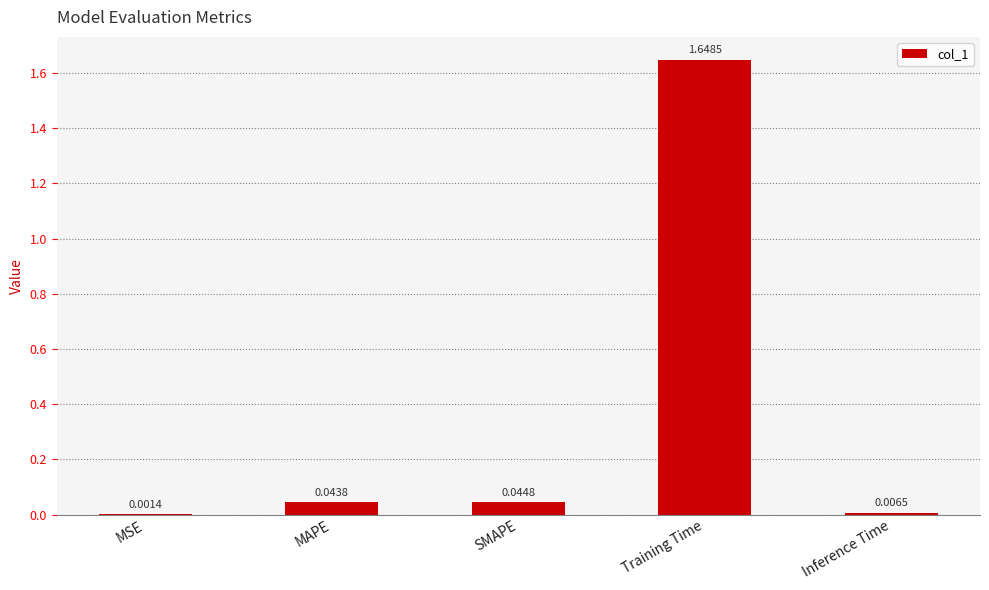

Are the bars grouped side by side (vs. stacked)?

No